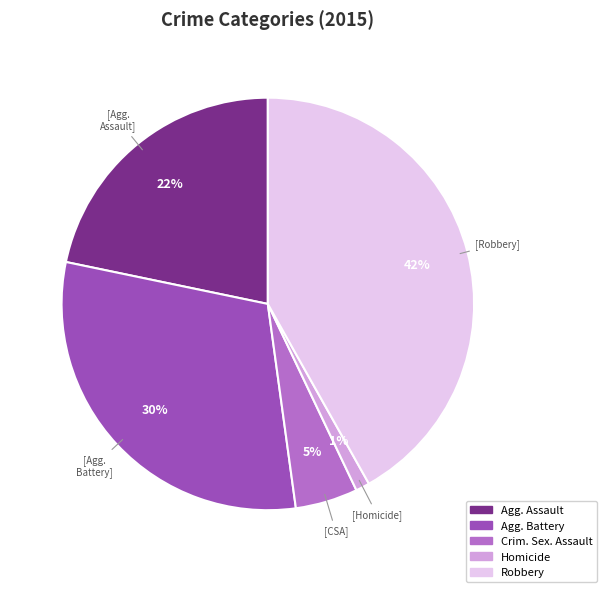

How many segments does this pie chart have?

5